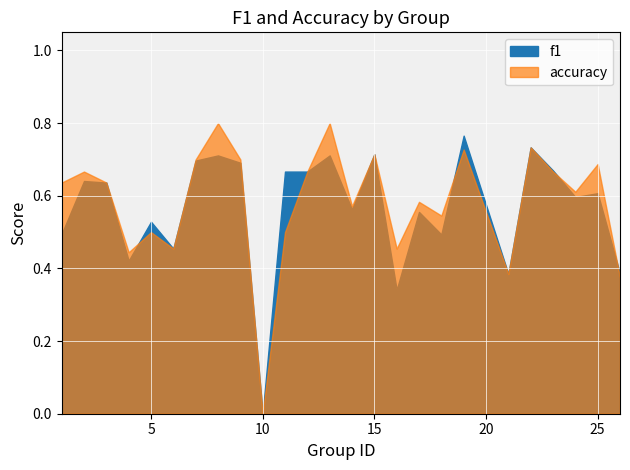

How many series are shown in this chart?

2